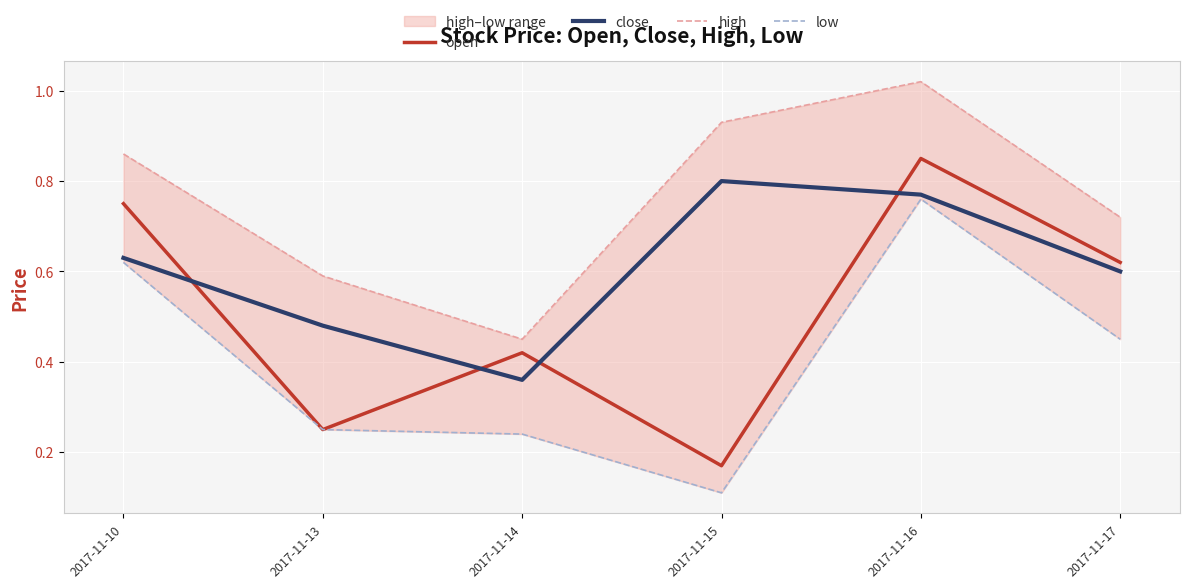

The value of close at 2017-11-17 is 0.6. True or false?

True